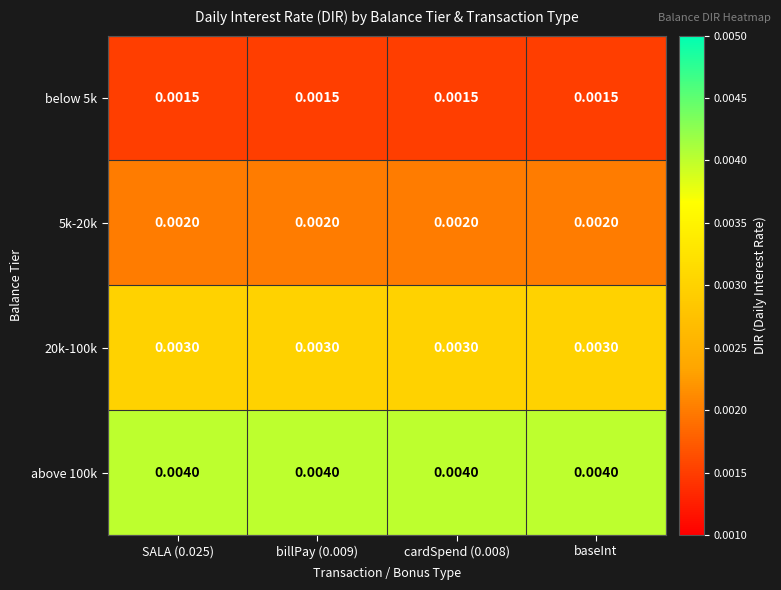

Is the value of below 5k at billPay (0.009) greater than the value of 20k-100k at billPay (0.009)?

No